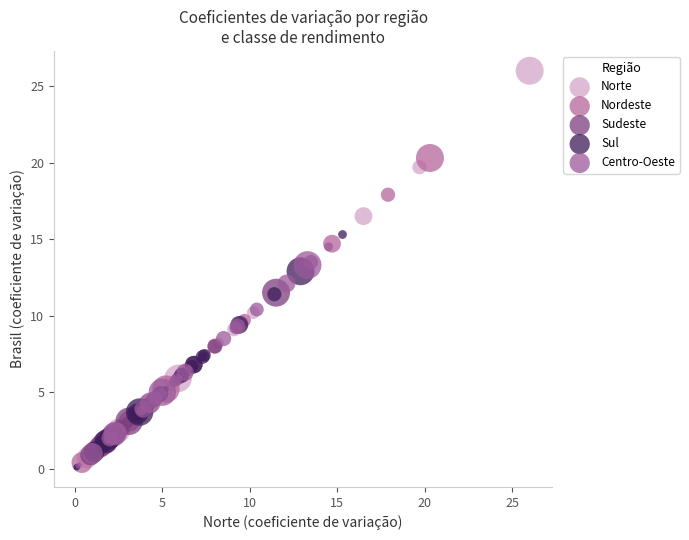

Which series contains the highest Y value?

Norte